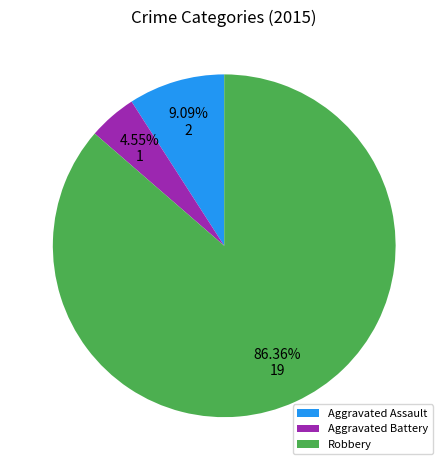

The Aggravated Assault slice represents 9% of the pie. True or false?

True